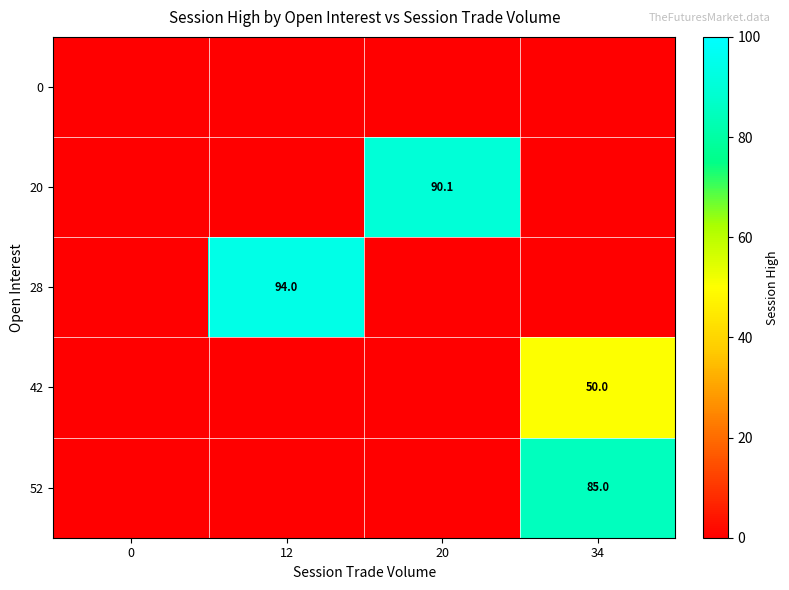

What is the spread (max minus min) of values at 34?

85.0